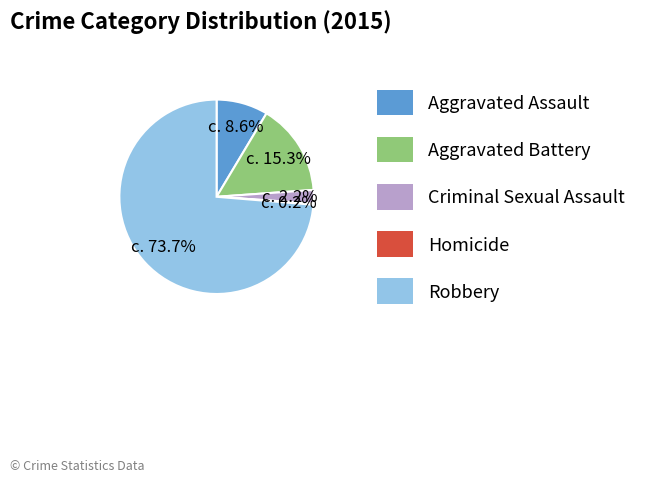

To the nearest percent, what is the difference between the Criminal Sexual Assault and Aggravated Assault slice percentages?

6%